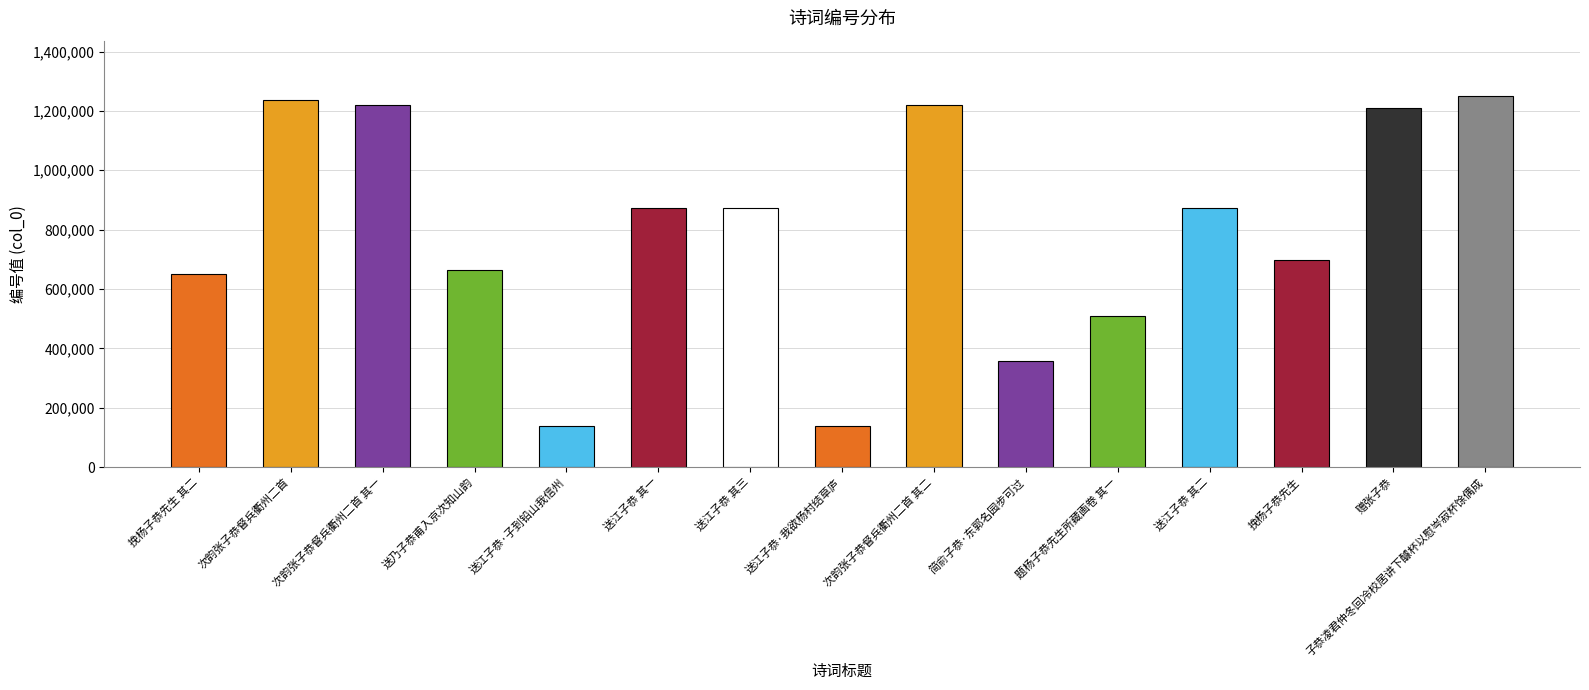

What is the difference between the second highest and second lowest values?

1099022